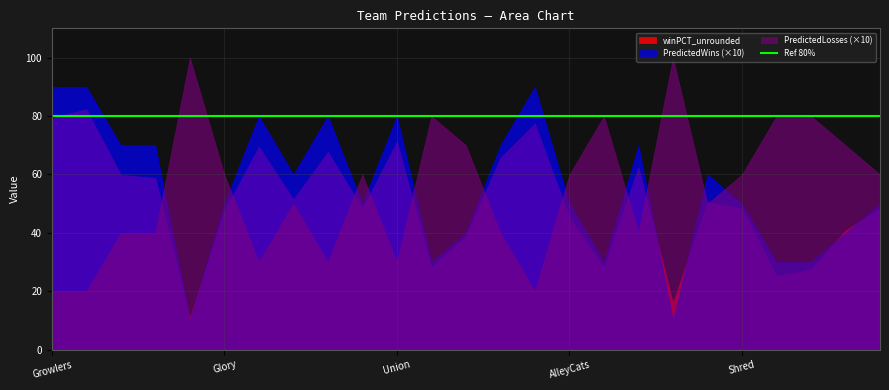

Rank the categories by PredictedWins value from lowest to highest.

Mechanix, Cannons, Outlaws, Cascades, Phoenix, Sol, Spiders, Thunderbirds, Glory, Nitro, AlleyCats, Shred, Summit, Rush, Royal, Hustle, Aviators, Radicals, Wind Chill, Breeze, Legion, Union, Growlers, Flyers, Empire